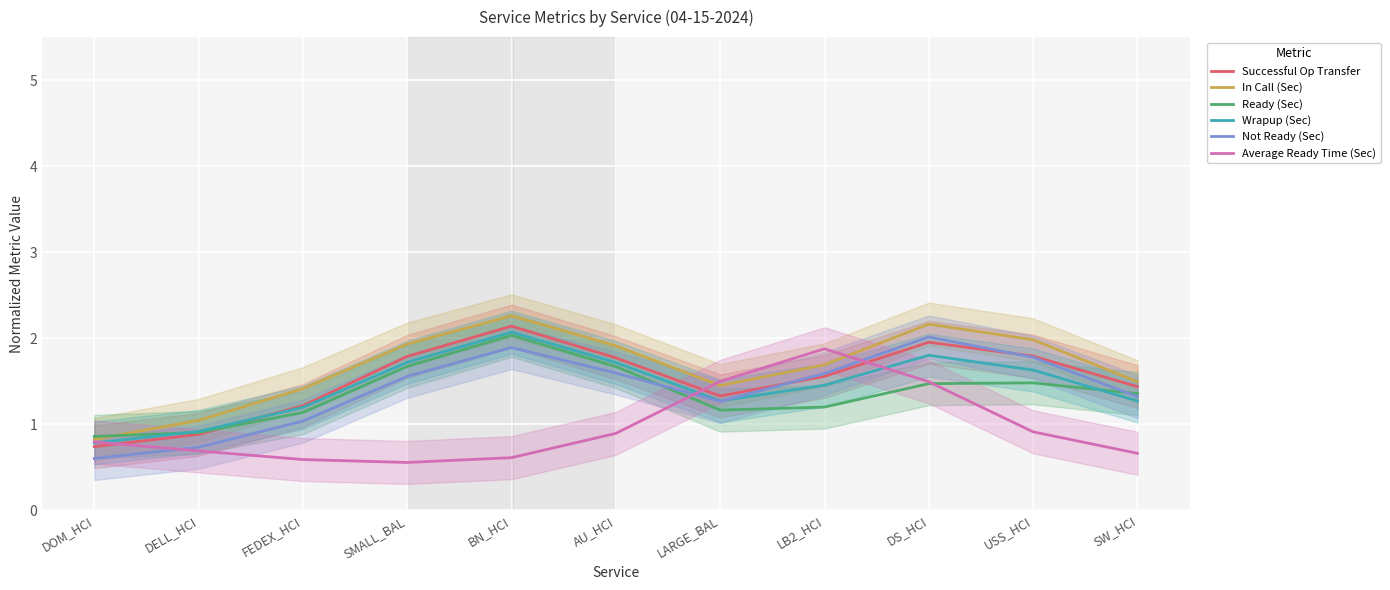

What is the difference between the maximum and second lowest values in the In Call (Sec) series?

1.2